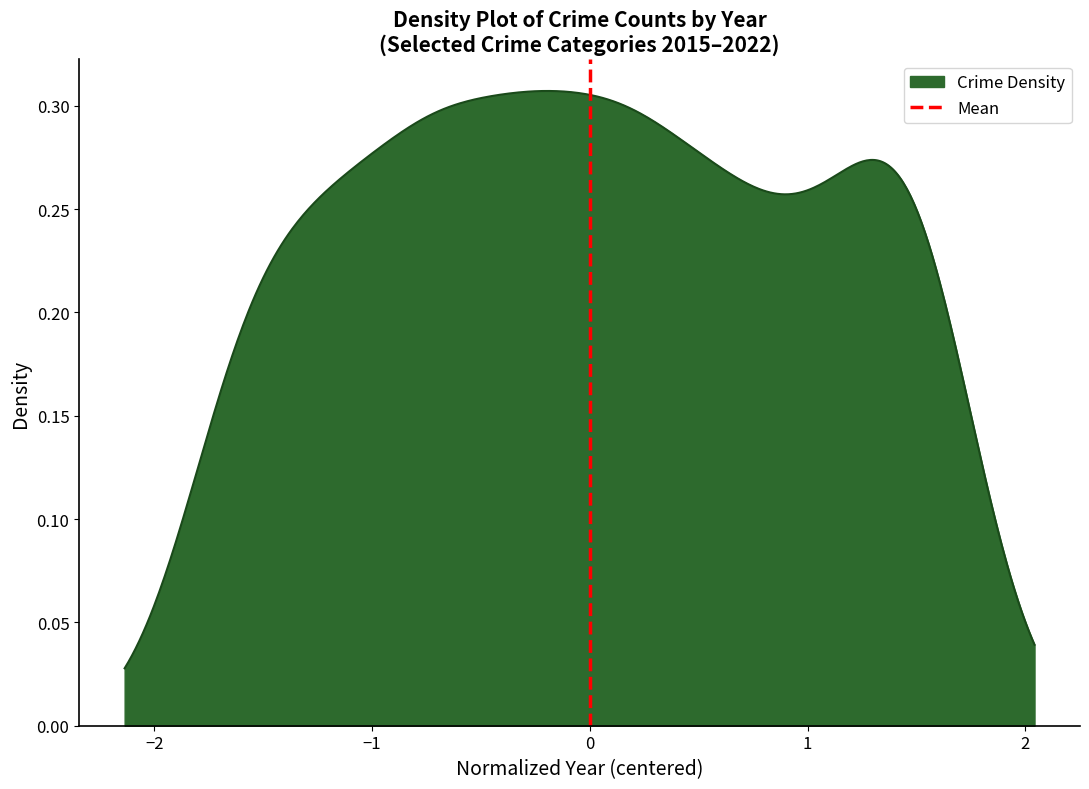

The chart shows a value of 0 at −3. True or false?

False